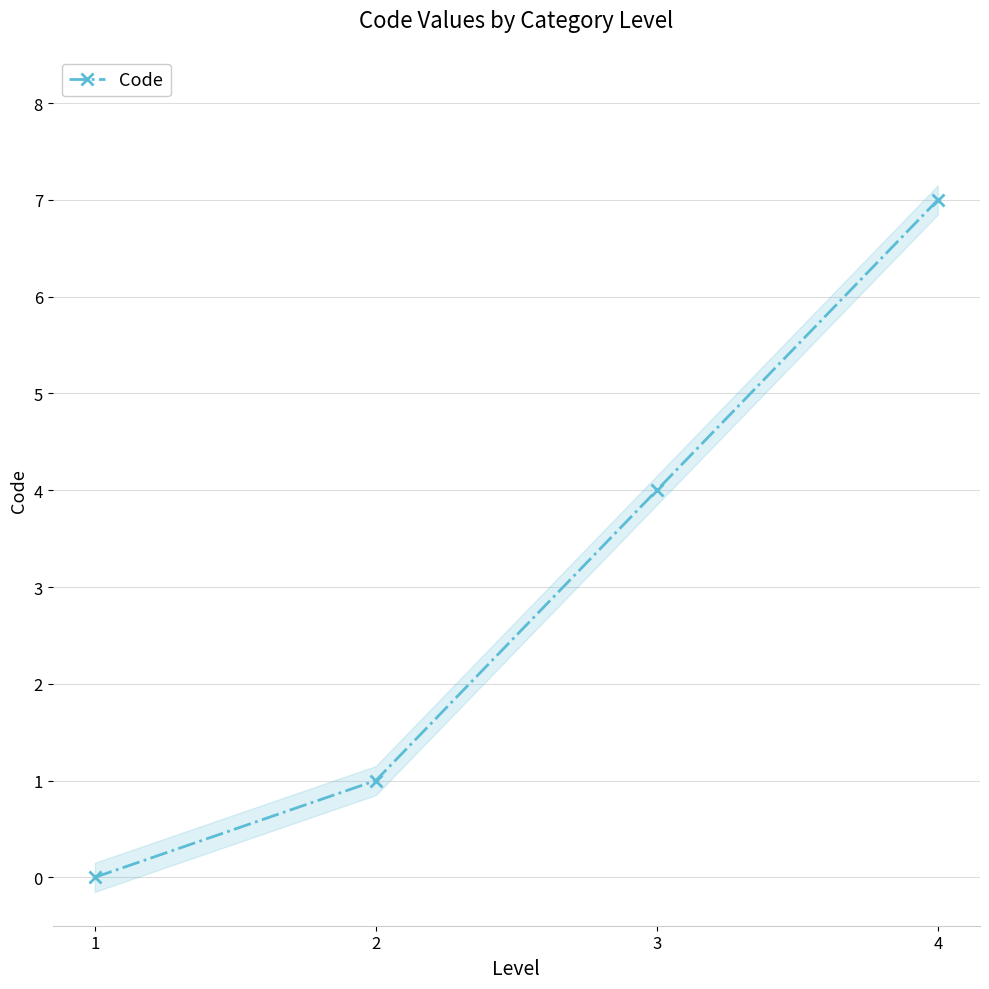

List the labels in order of value, smallest first.

1, 2, 3, 4